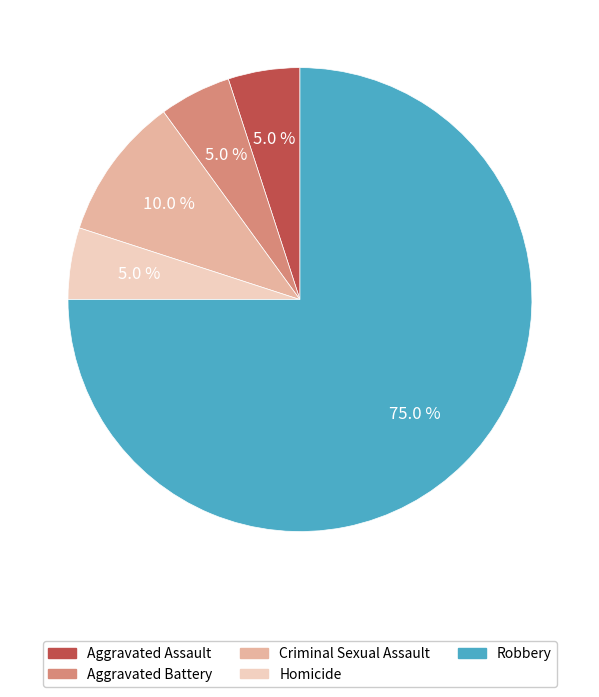

Between Homicide and Criminal Sexual Assault, which is larger?

Criminal Sexual Assault